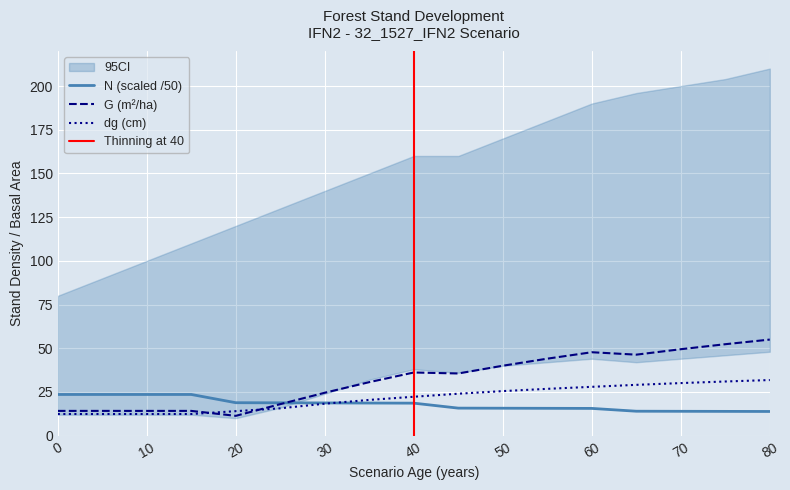

What is the difference between the N values at 60 and 45?

0.2